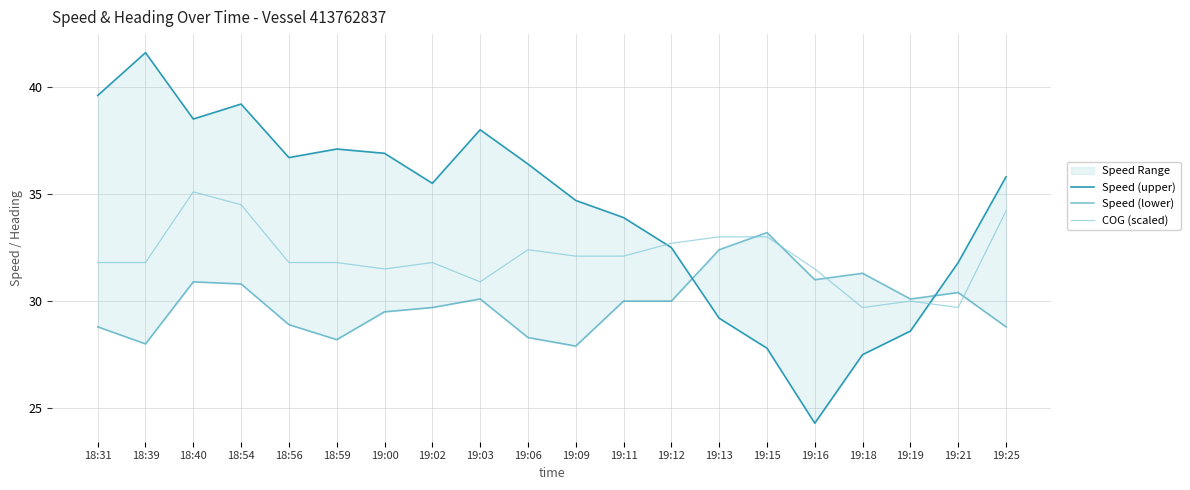

At which category does Speed (lower) reach its first local peak?

18:40